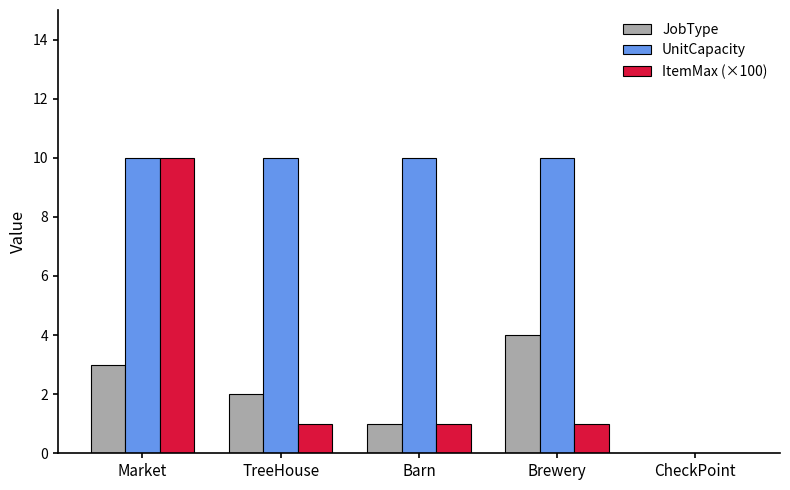

What is the spread (max minus min) of values at Market?

7